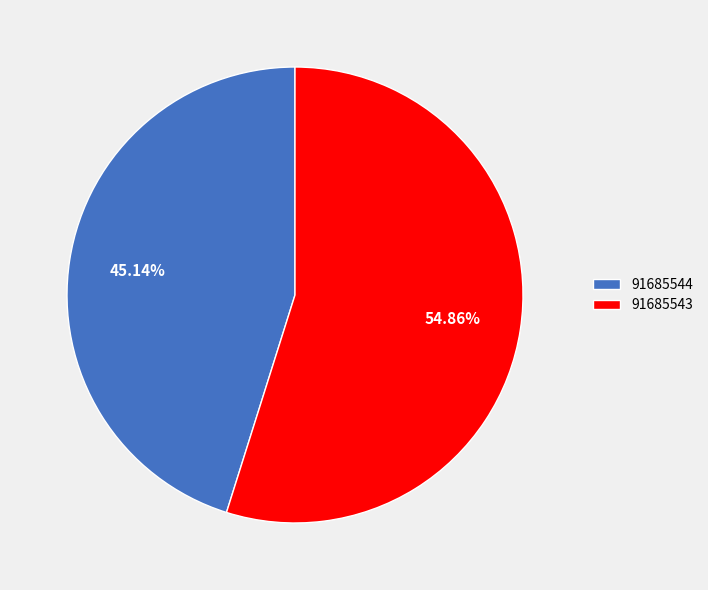

Count the number of slices in the pie.

2